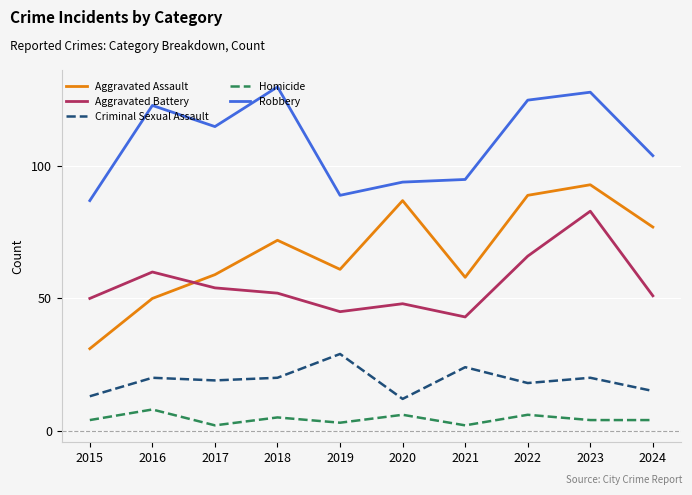

What is the spread (max minus min) of values at 2020?

88